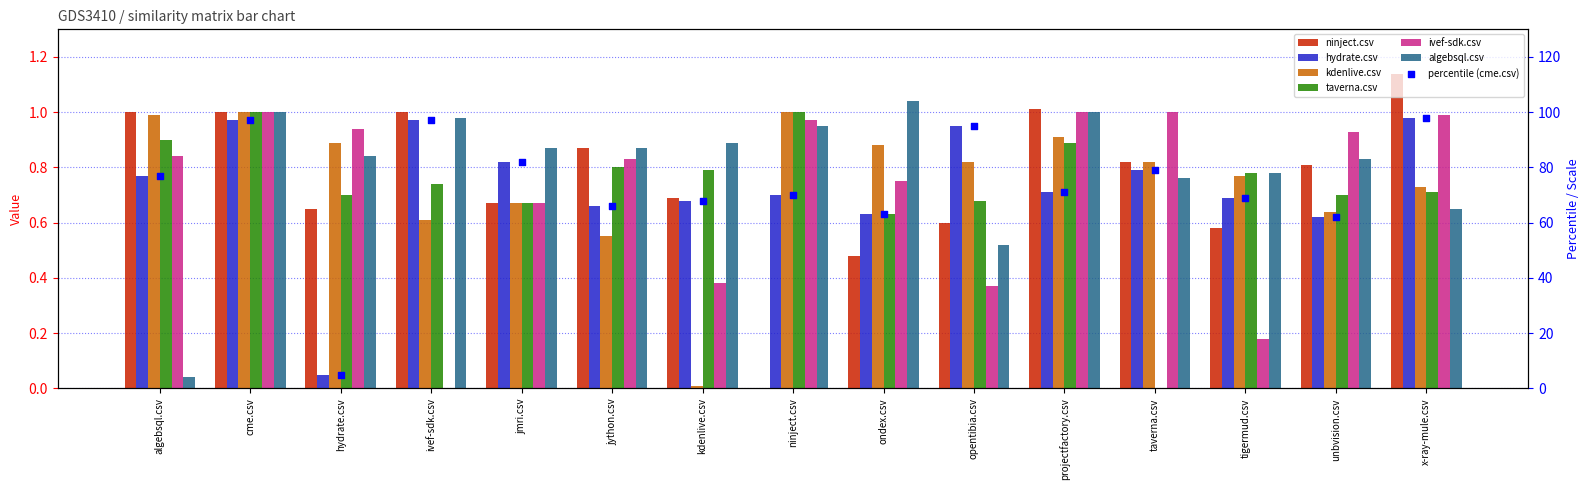

Which series has the largest total across all categories?

algebsql.csv